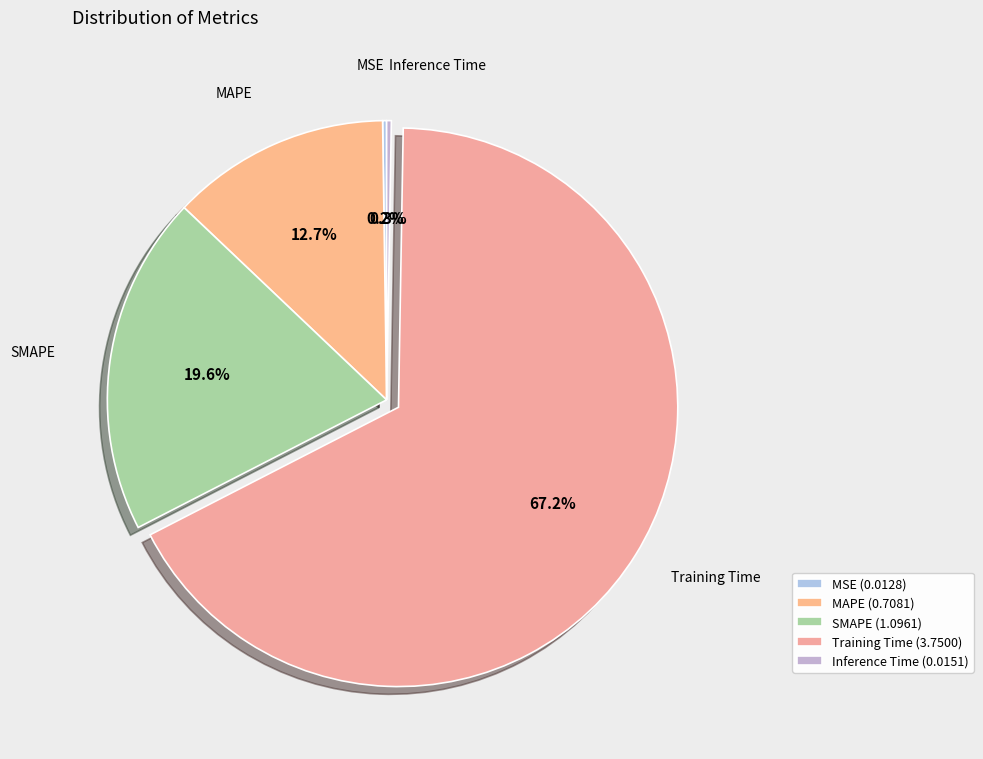

What percentage do Inference Time and Training Time together represent?

67.4%